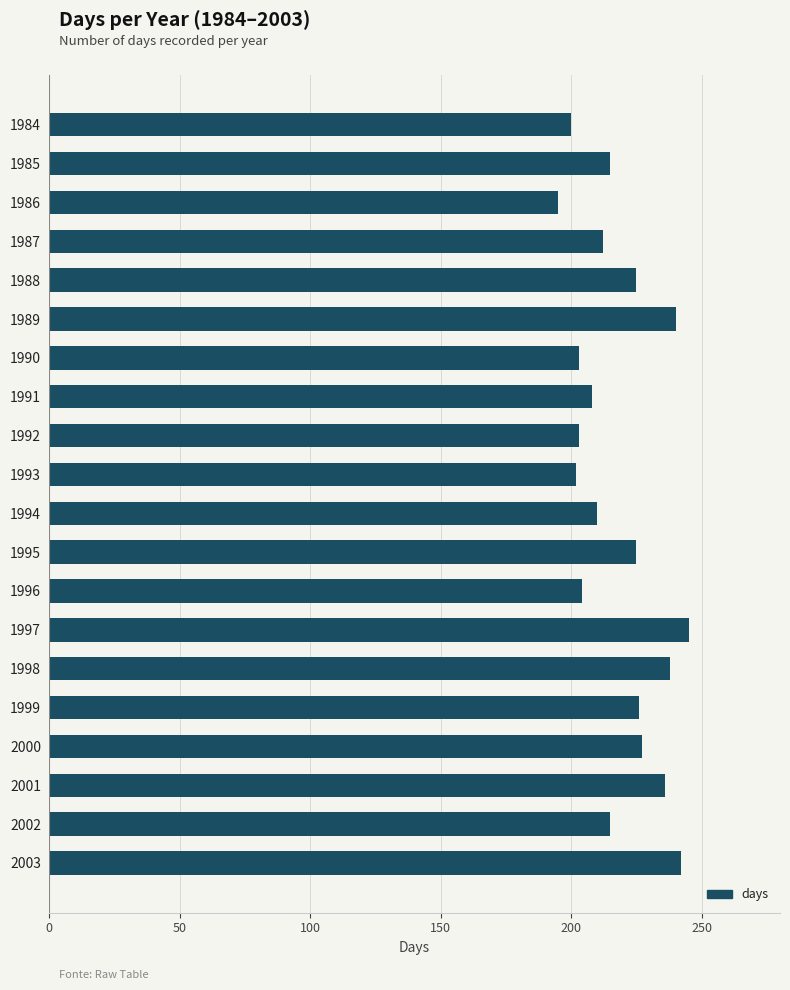

Which category has the highest value across all series?

1997